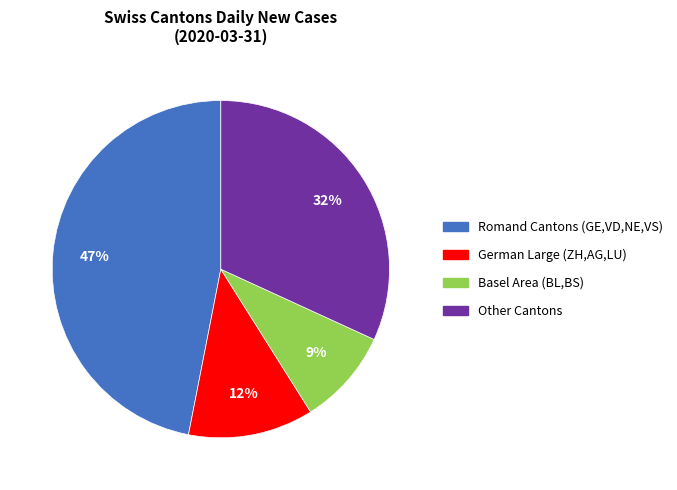

To the nearest percent, what is the difference between the Basel Area (BL,BS) and Other Cantons slice percentages?

23%